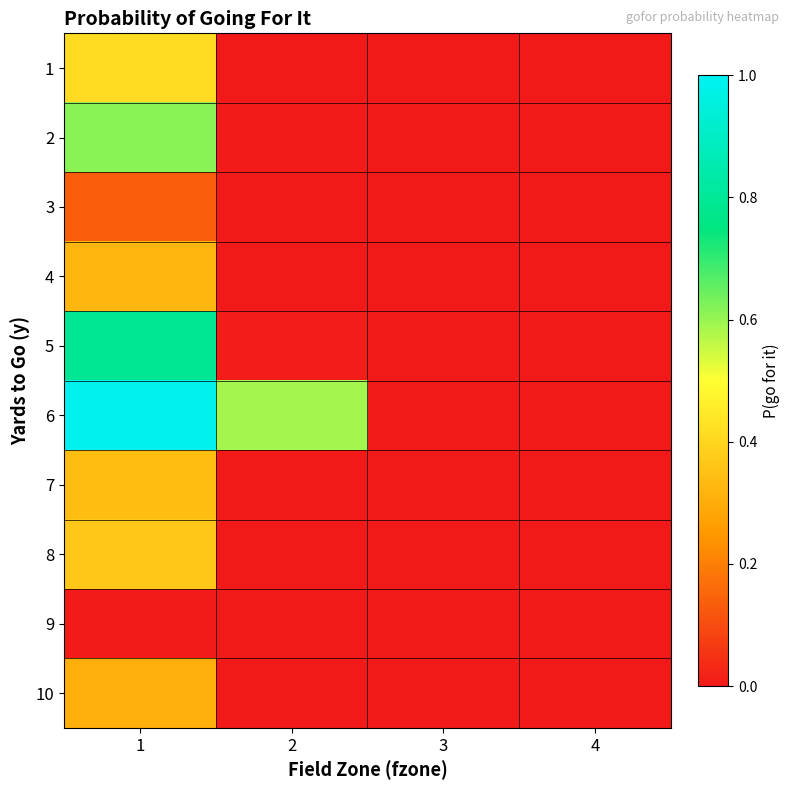

At which category does the chart reach its minimum across all series?

3